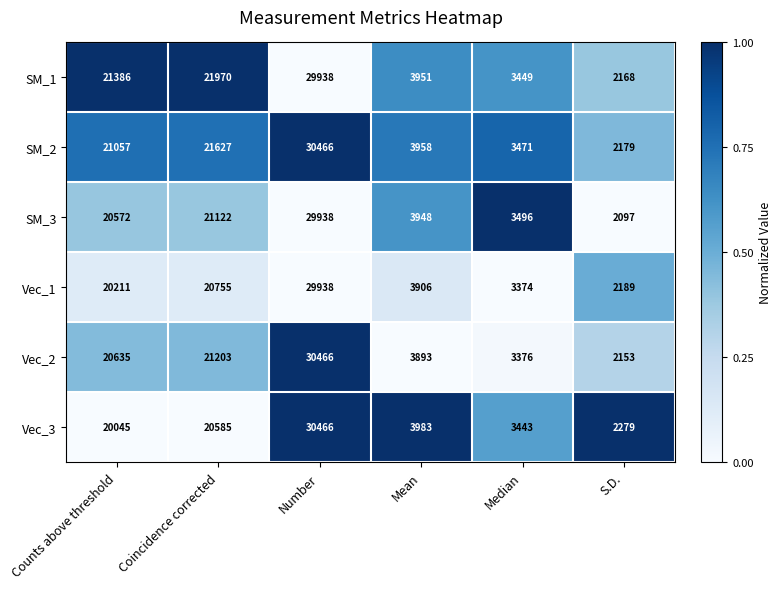

Rank the series at Median from highest to lowest value.

SM_3, SM_2, SM_1, Vec_3, Vec_2, Vec_1